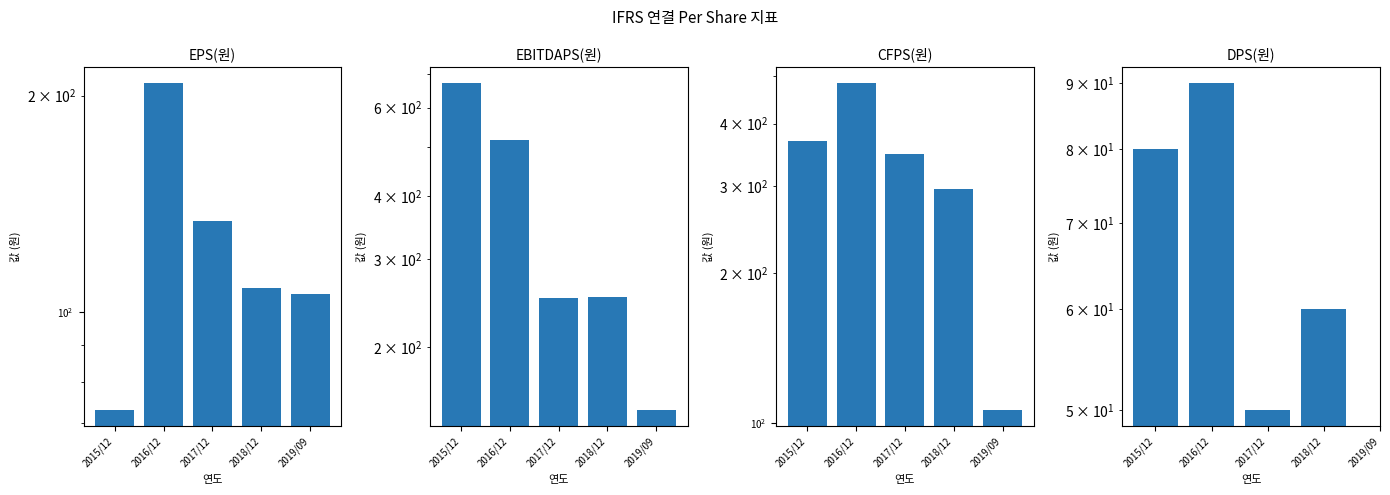

At which label does EBITDAPS(원) reach its minimum?

2019/09